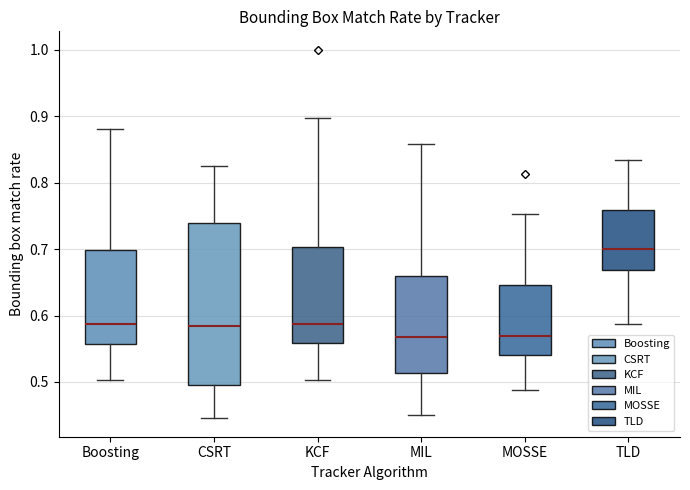

Comparing the boxes themselves (not the whiskers), which one is the tallest?

CSRT